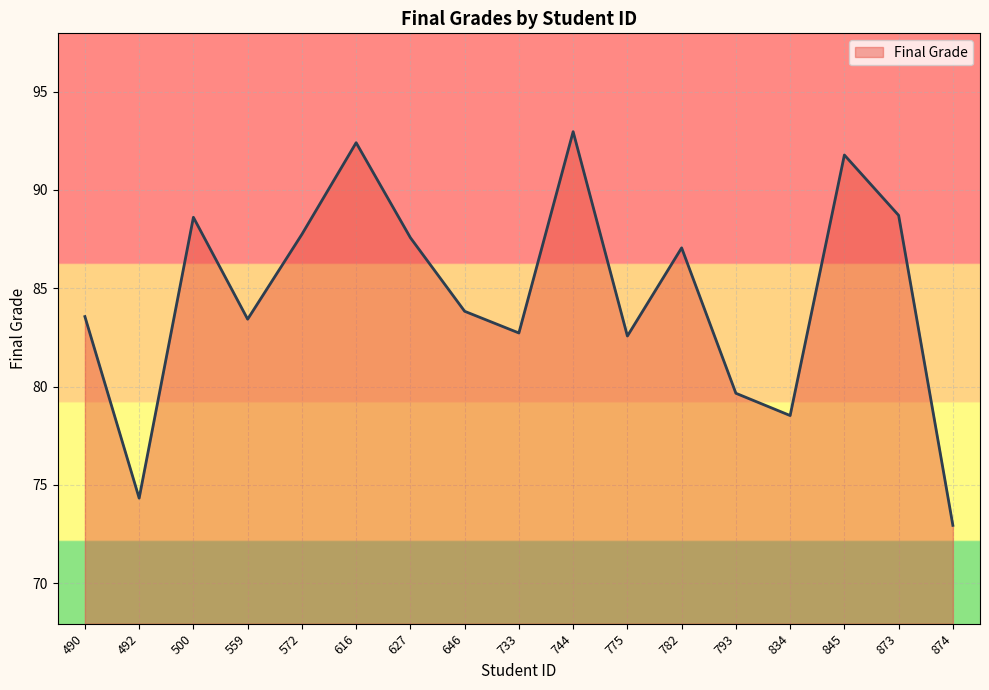

What is the change in value from 775 to 793?

-2.9